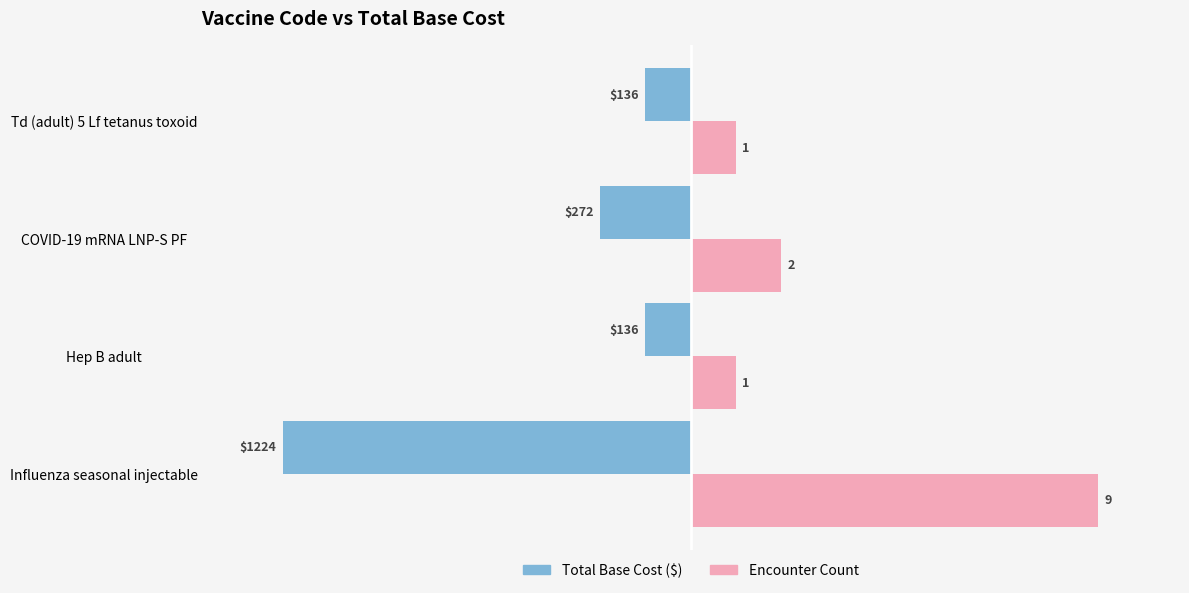

True or false: Encounter Count has a value of 17.5 at Td (adult) 5 Lf tetanus toxoid.

False